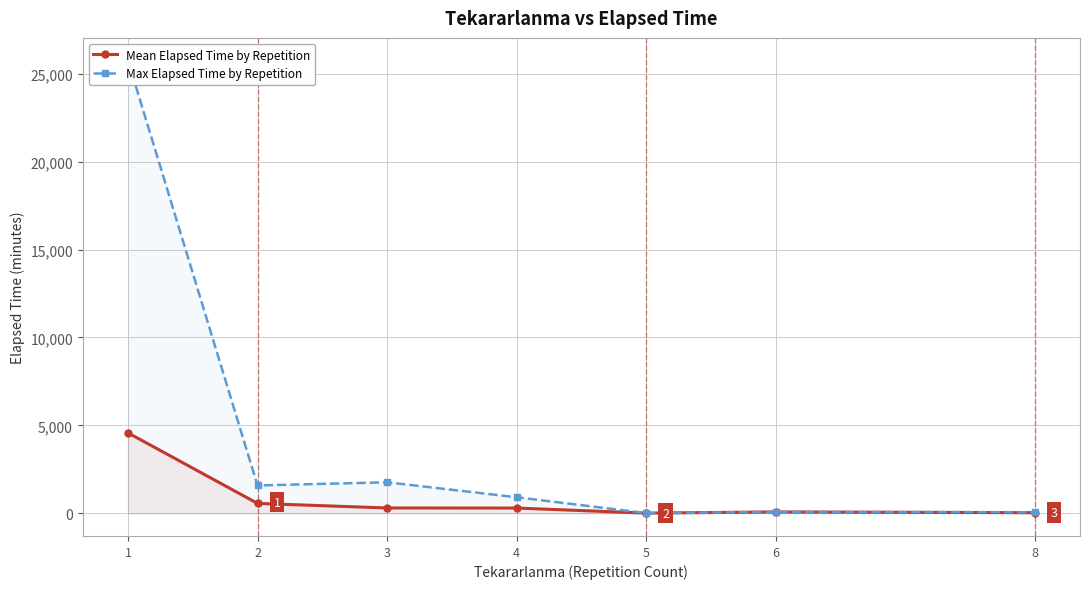

True or false: Mean Elapsed Time by Repetition has more than 0 points higher than both neighbors.

True